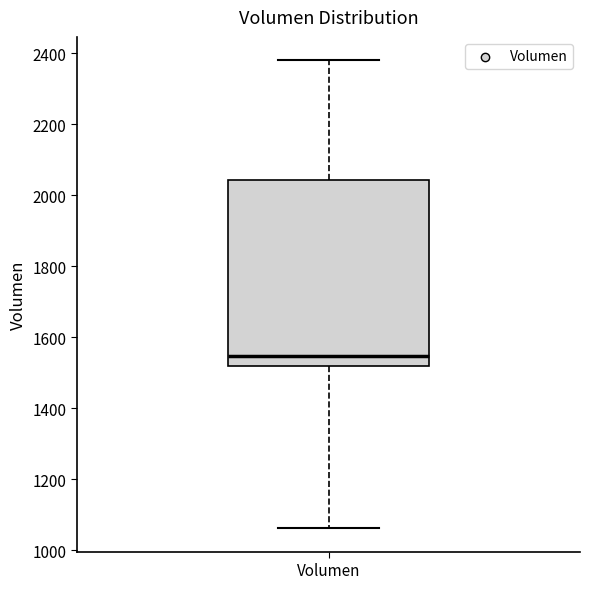

Where is the upper edge of the box for Volumen on the y-axis? The values are not printed on the chart, so give them approximately, as read against the axis.

2040